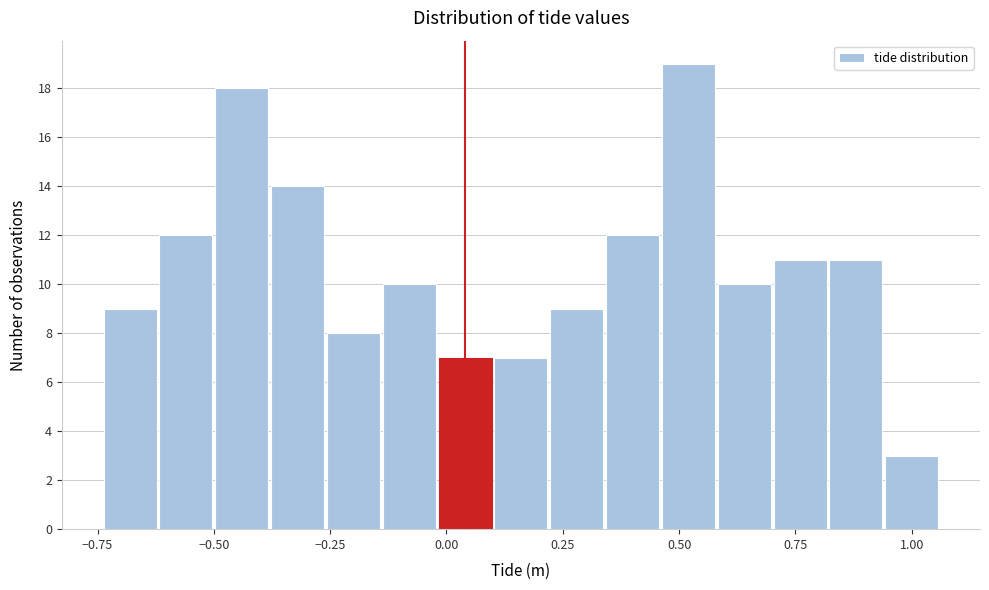

Read against the x-axis, roughly where is the centre of the tallest bar?

0.50